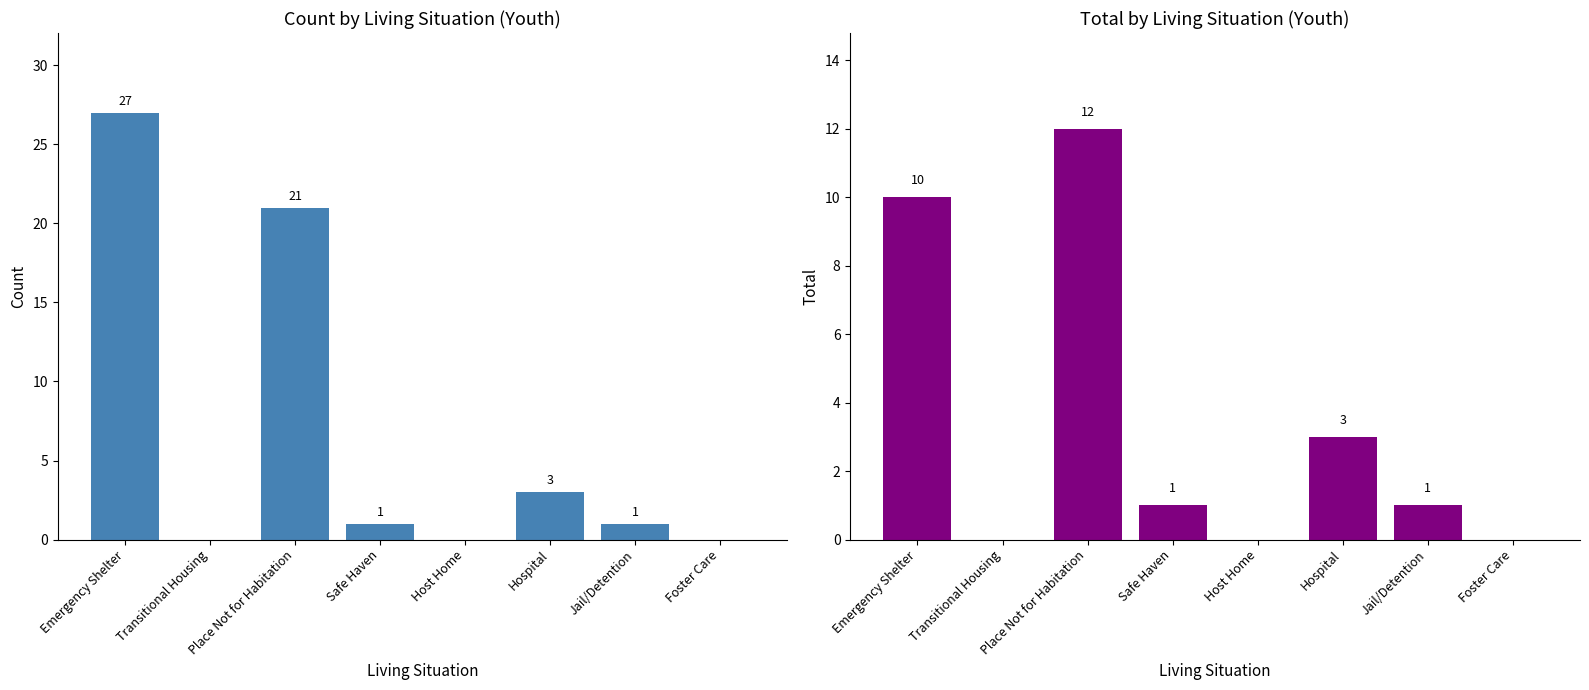

At which label is total closest to 6?

Hospital